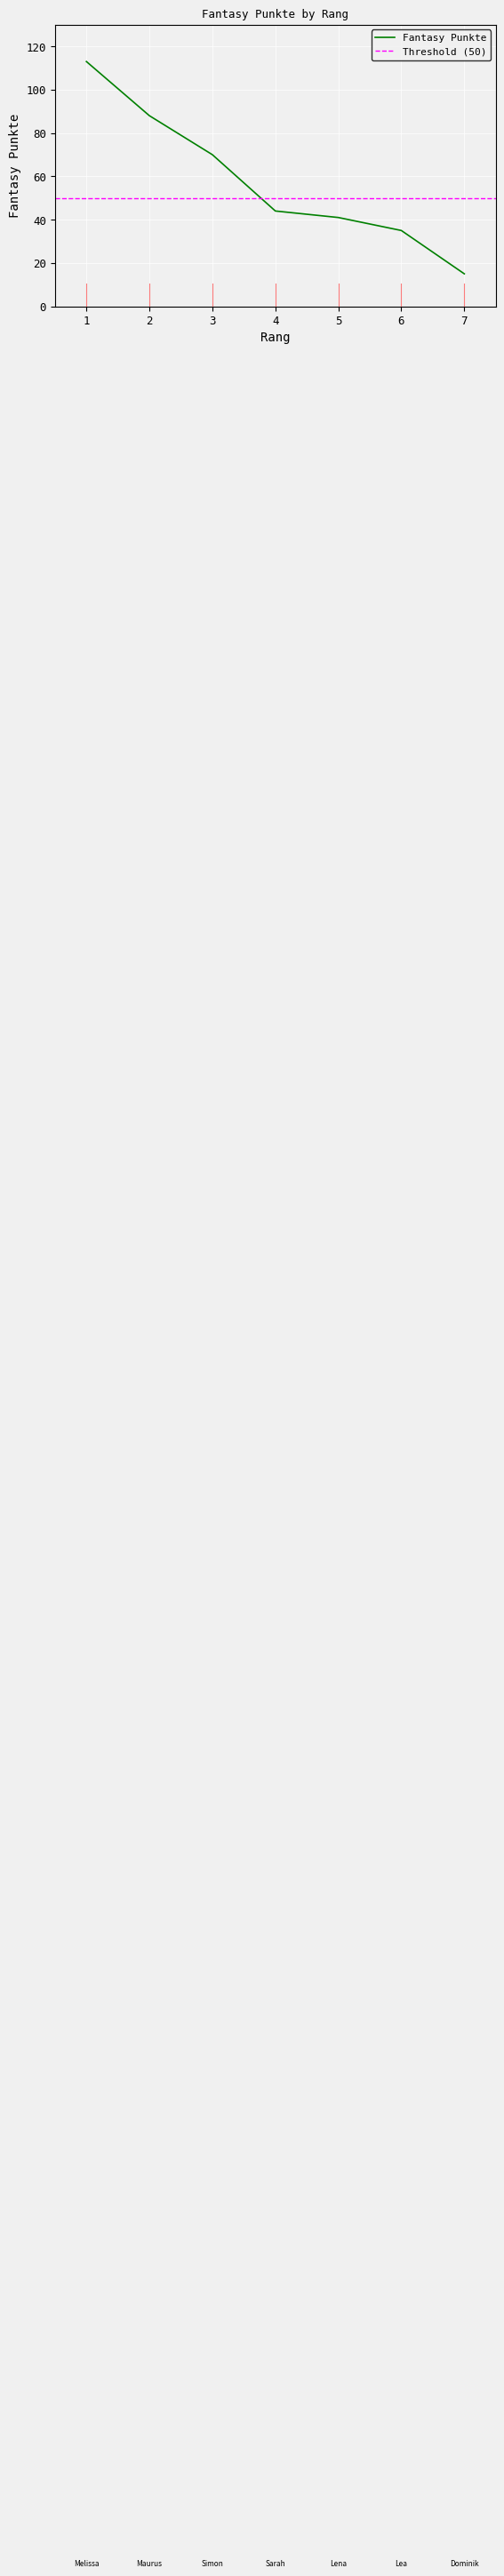

What is the difference between the values at 7 and 5?

26